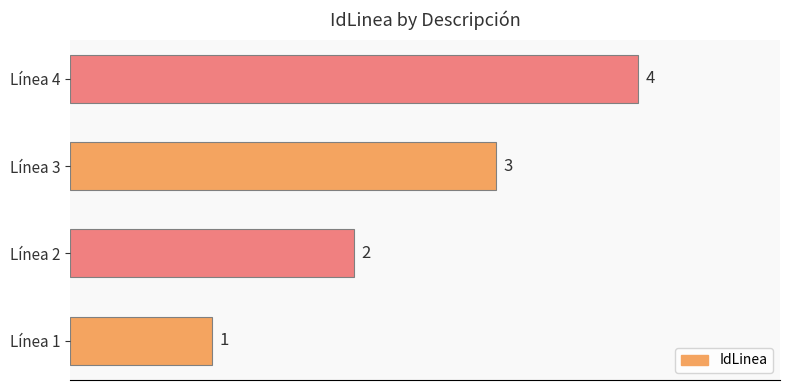

How many bars are there in total?

4